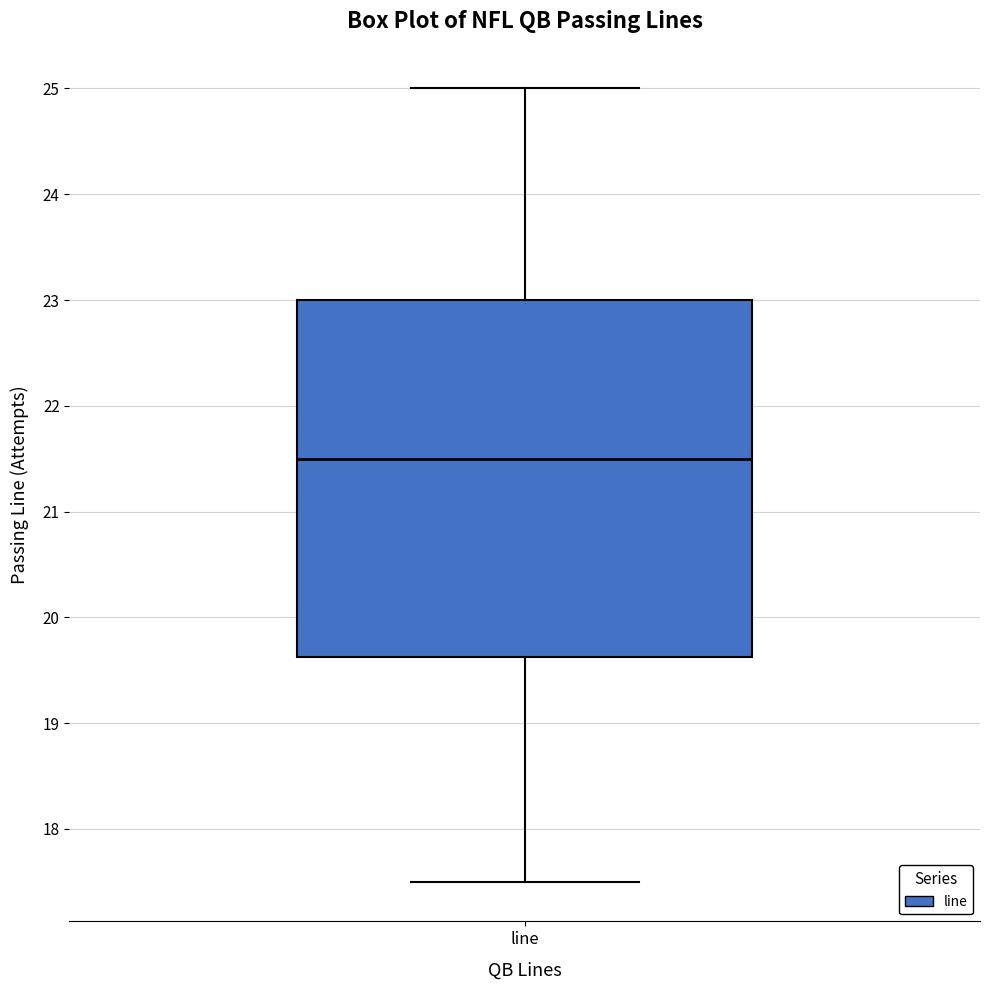

Where does the upper whisker of the box for line end on the y-axis? The values are not printed on the chart, so give them approximately, as read against the axis.

25.0